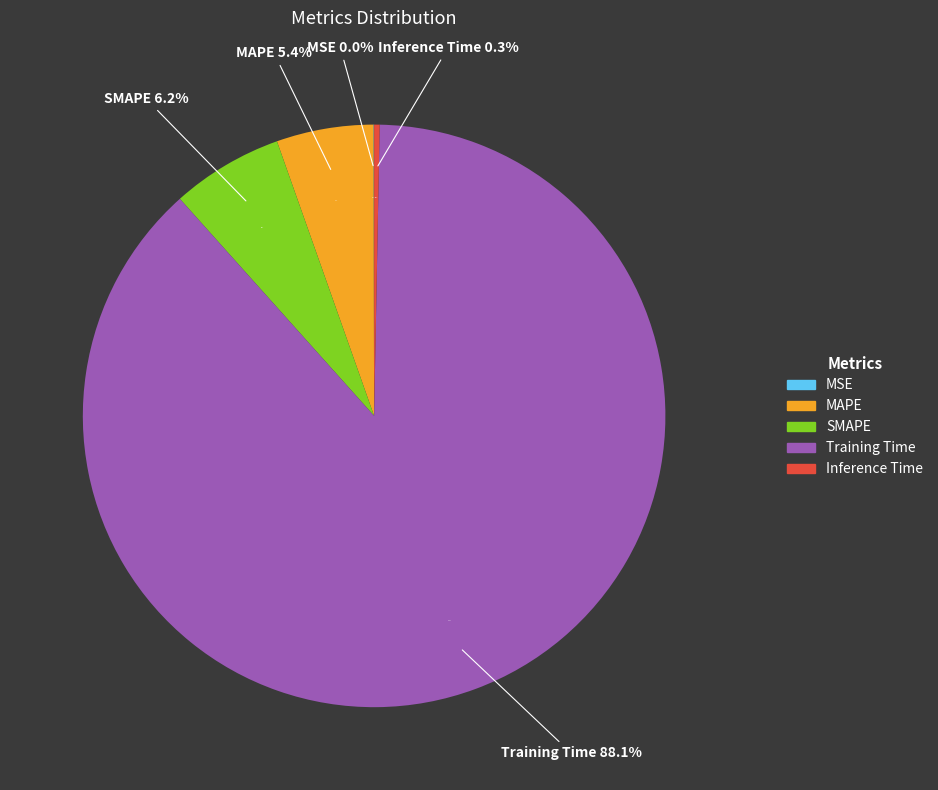

What percentage is NOT represented by SMAPE?

93.8%